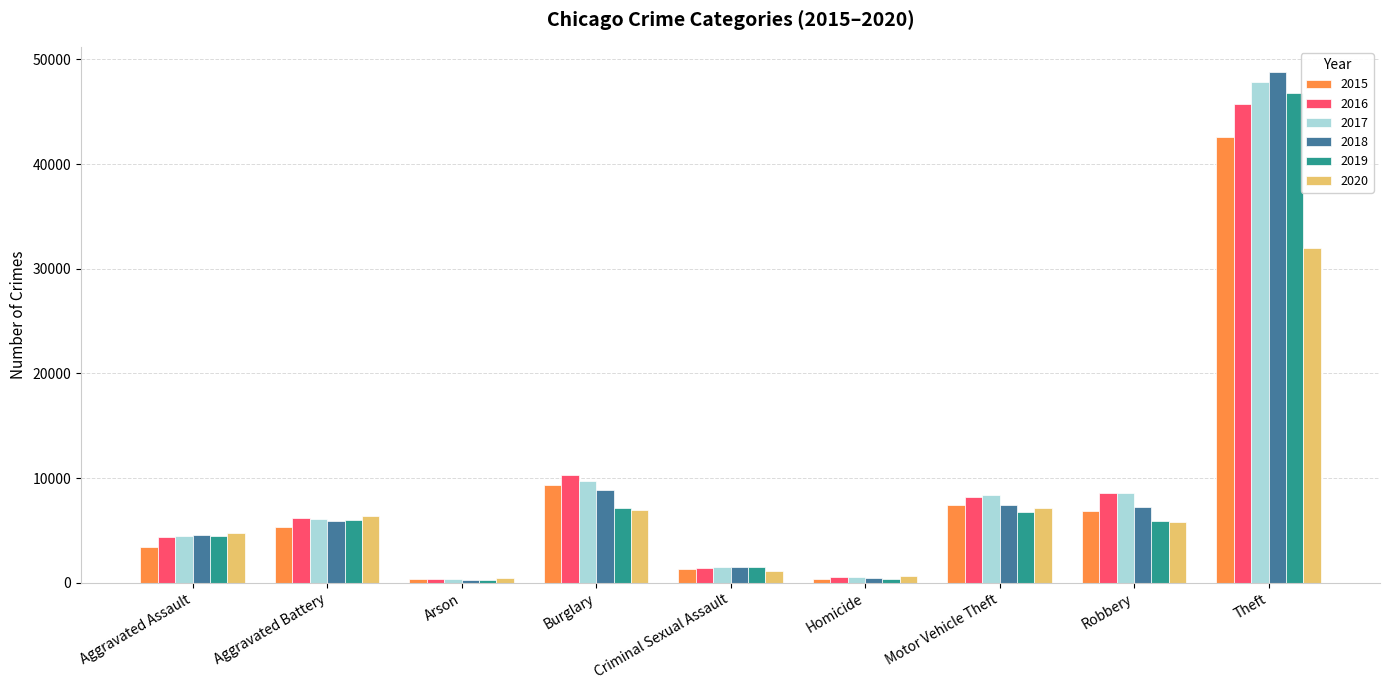

What is the sum of all 2020 values?

65093